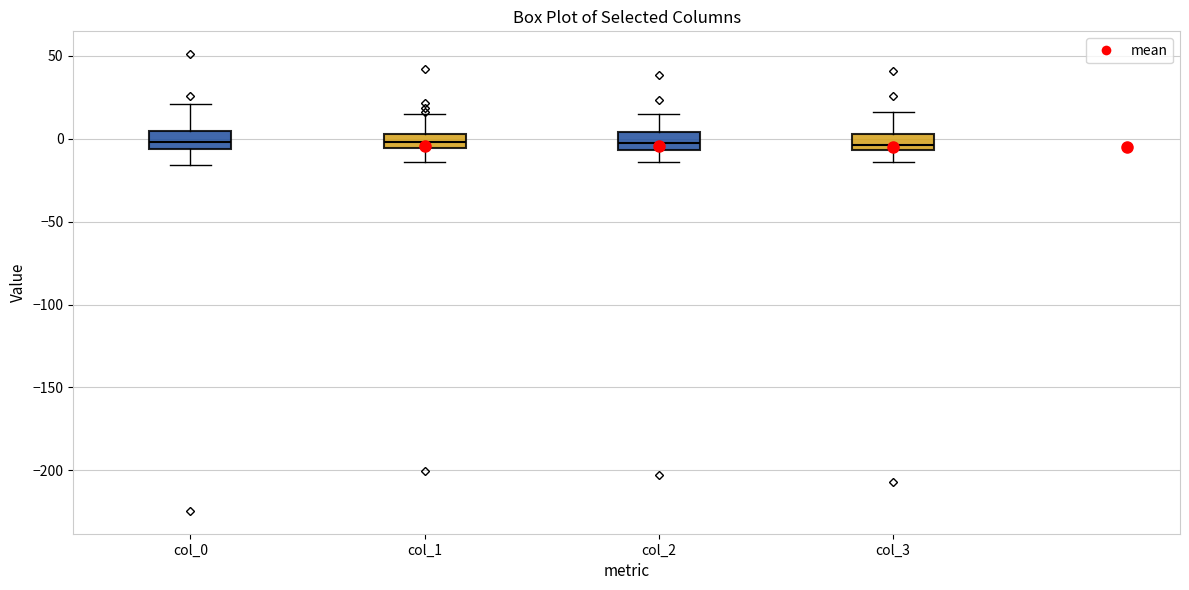

Where does the upper whisker of the box for col_3 end on the y-axis? The values are not printed on the chart, so give them approximately, as read against the axis.

15